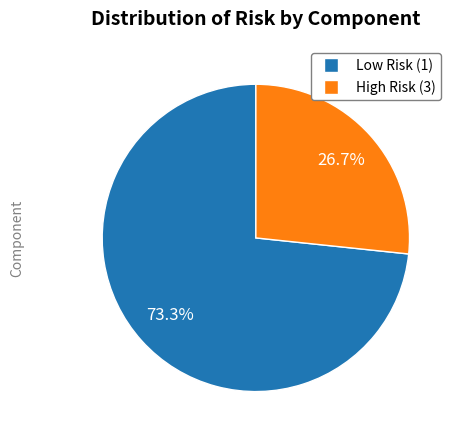

Is there a majority slice in this chart?

Yes